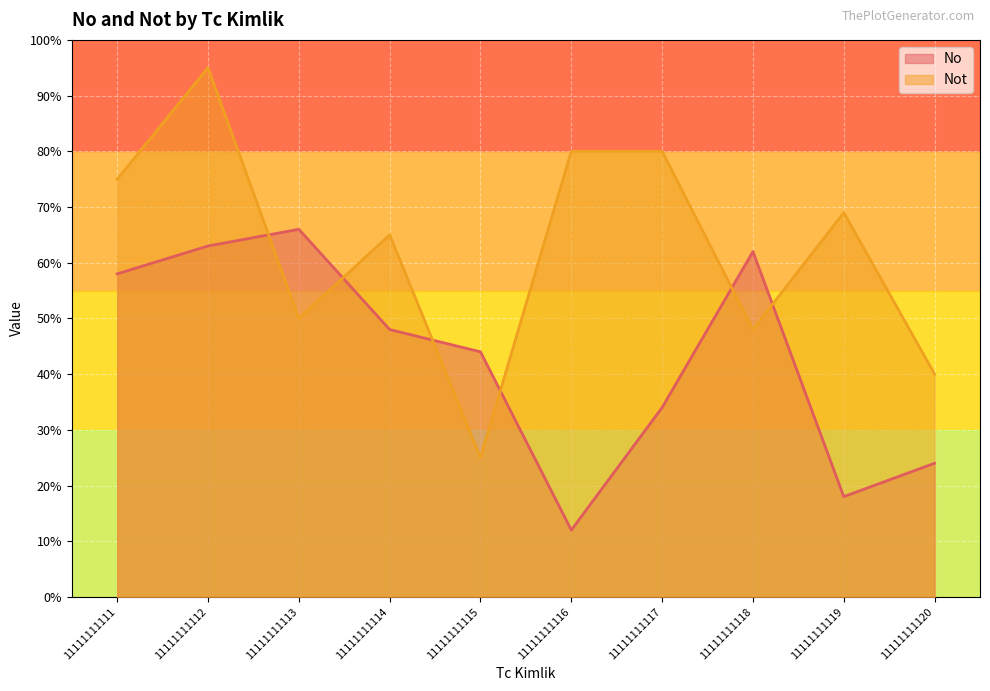

How many interior local valleys does the Not series have?

3